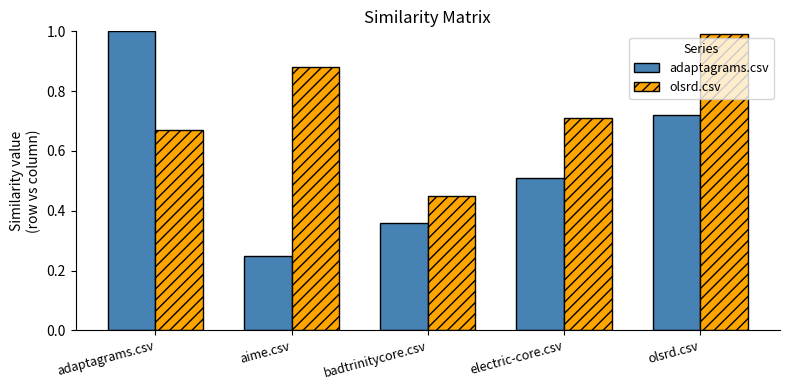

At how many categories does at least one series exceed 0?

5